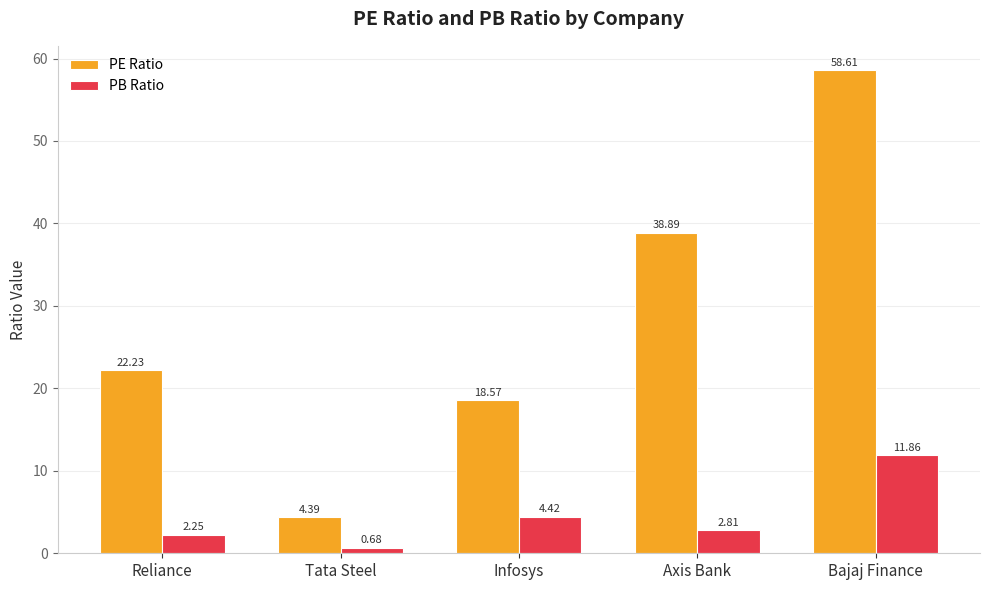

Which series has the largest range (max minus min)?

PE Ratio